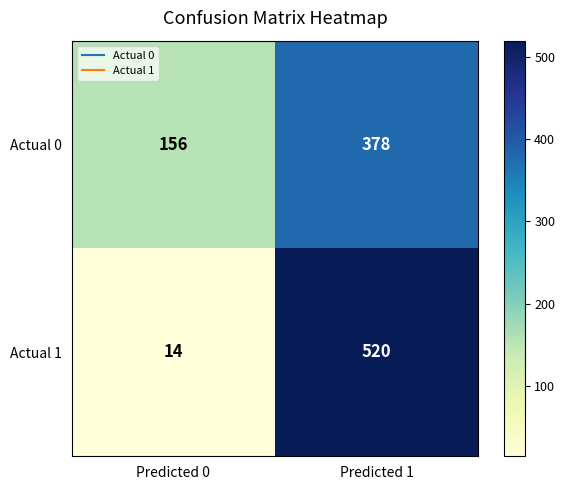

Is it true that Actual 1 equals 120 at Predicted 1?

False